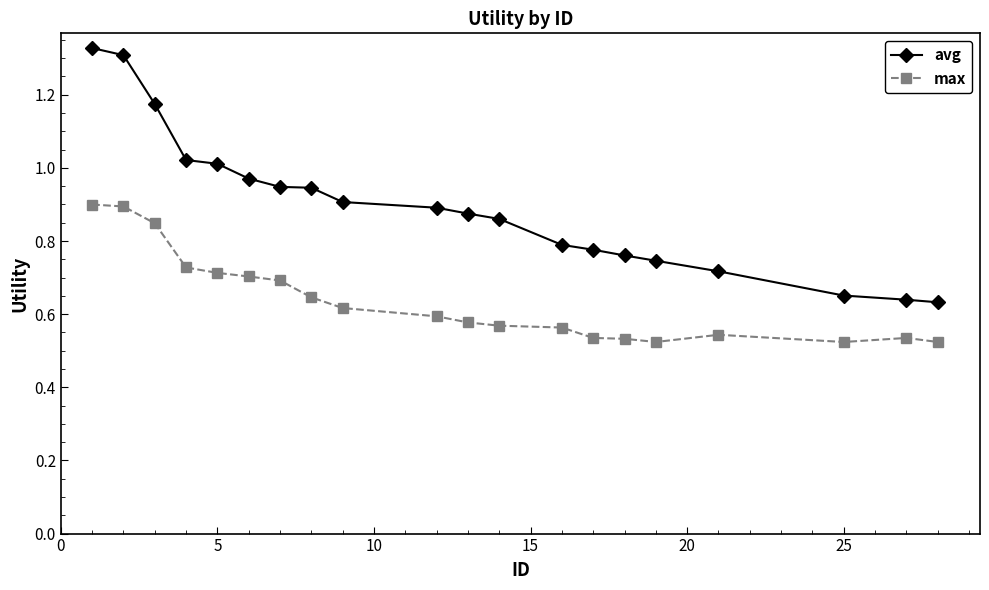

True or false: max and avg intersect in this chart.

False